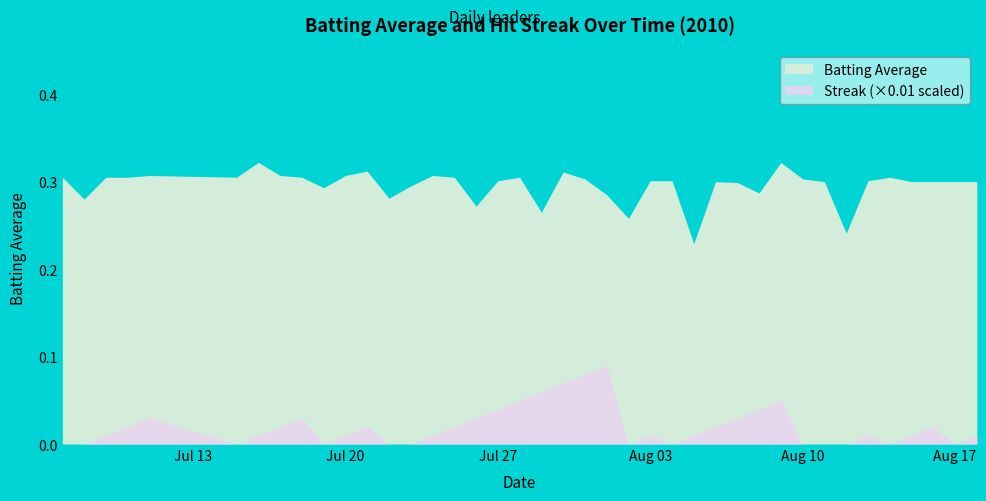

What is the label of the 5th point from the left?

2010-07-11